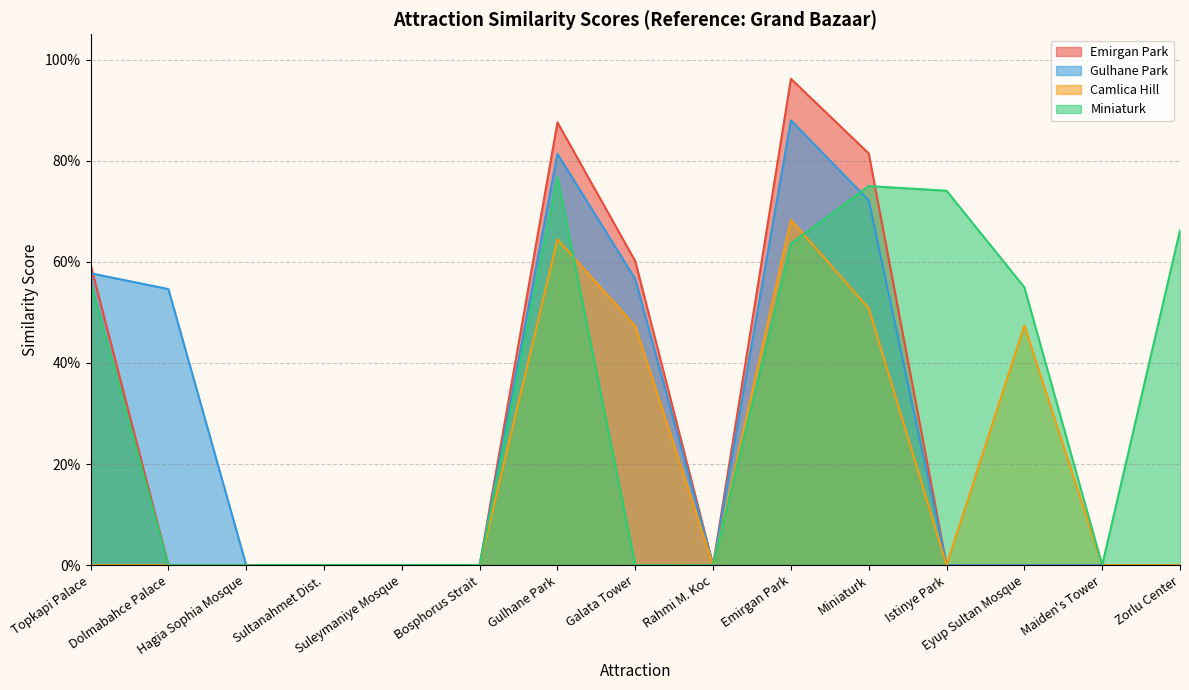

What is the spread (max minus min) of values at Grand Bazaar?

0.7